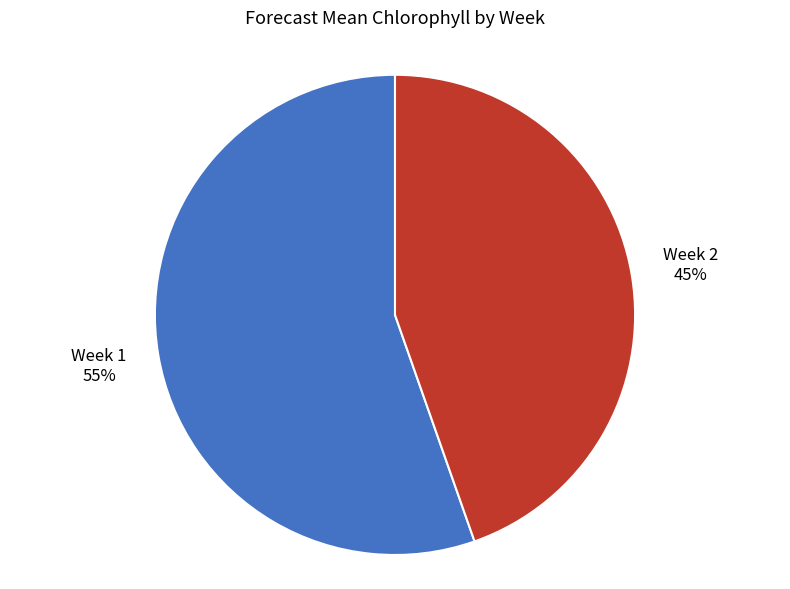

Is there any slice that represents more than half of the pie?

Yes